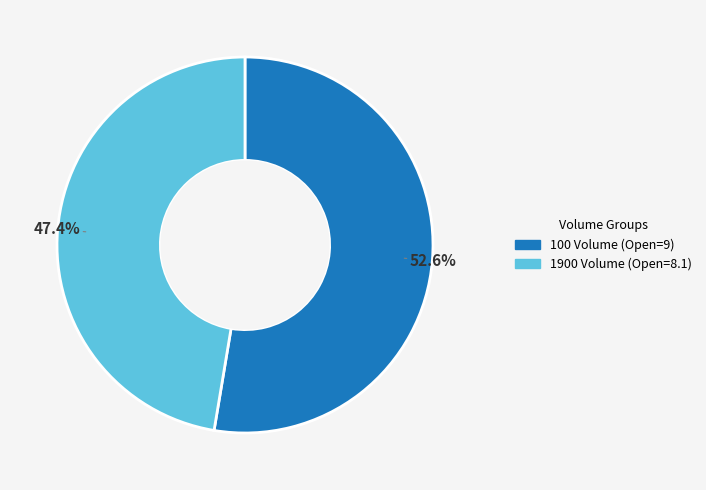

True or false: 100 Volume accounts for 65% of the total.

False